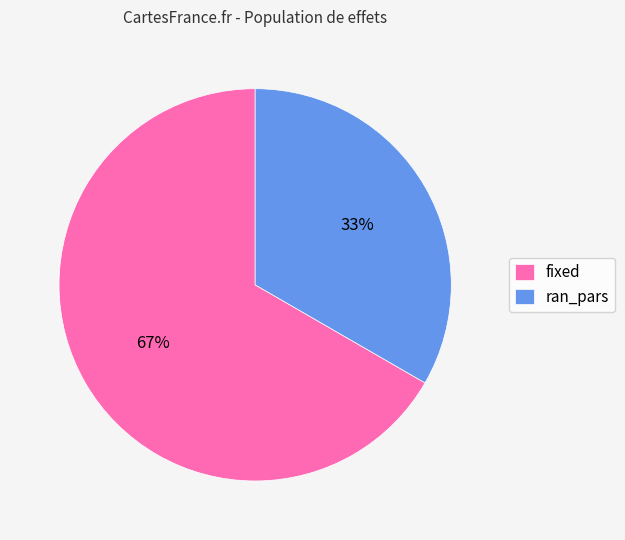

True or false: ran_pars accounts for 23% of the total.

False